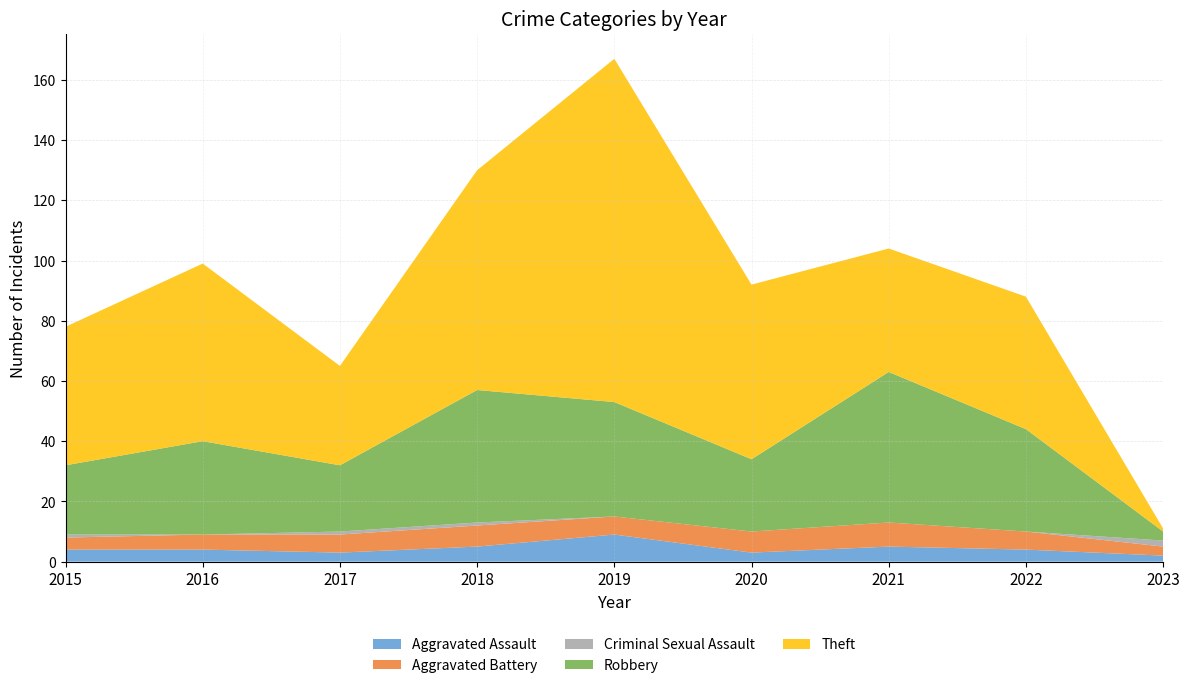

Reading left to right, list all the values displayed in this chart.

Aggravated Assault: 2015=4	2016=4	2017=3	2018=5	2019=9	2020=3	2021=5	2022=4	2023=2
Aggravated Battery: 2015=4	2016=5	2017=6	2018=7	2019=6	2020=7	2021=8	2022=6	2023=3
Criminal Sexual Assault: 2015=1	2016=0	2017=1	2018=1	2019=0	2020=0	2021=0	2022=0	2023=2
Robbery: 2015=23	2016=31	2017=22	2018=44	2019=38	2020=24	2021=50	2022=34	2023=3
Theft: 2015=46	2016=59	2017=33	2018=73	2019=114	2020=58	2021=41	2022=44	2023=1